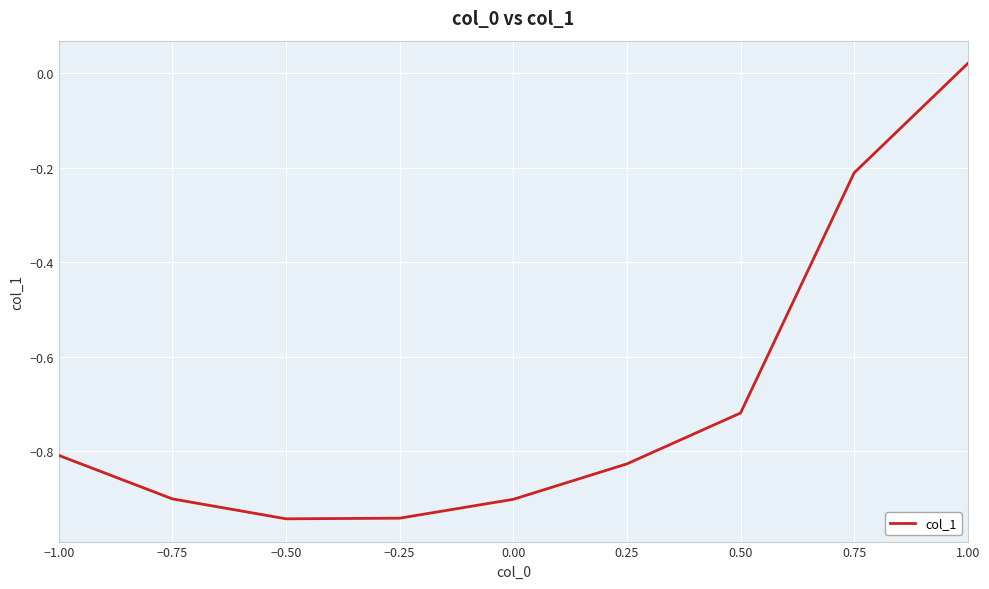

True or false: the data shows -1.4 at −0.50.

False